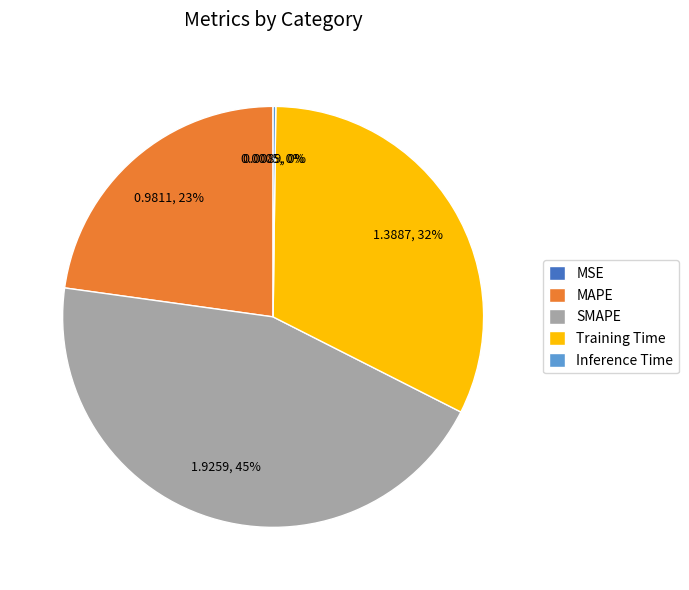

To the nearest percent, what is the average slice percentage?

20%